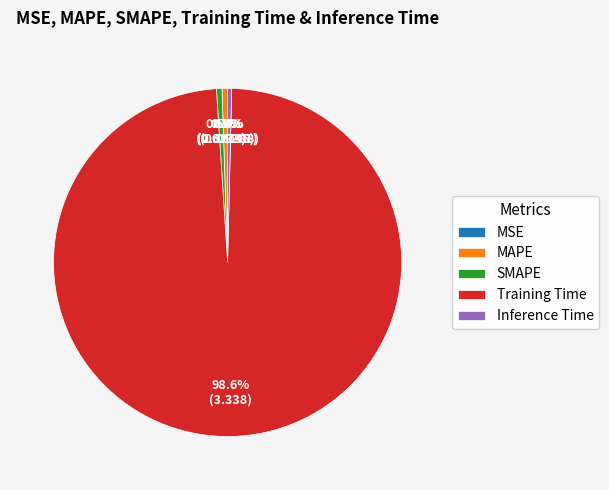

Does Training Time account for over 50% of the chart?

Yes